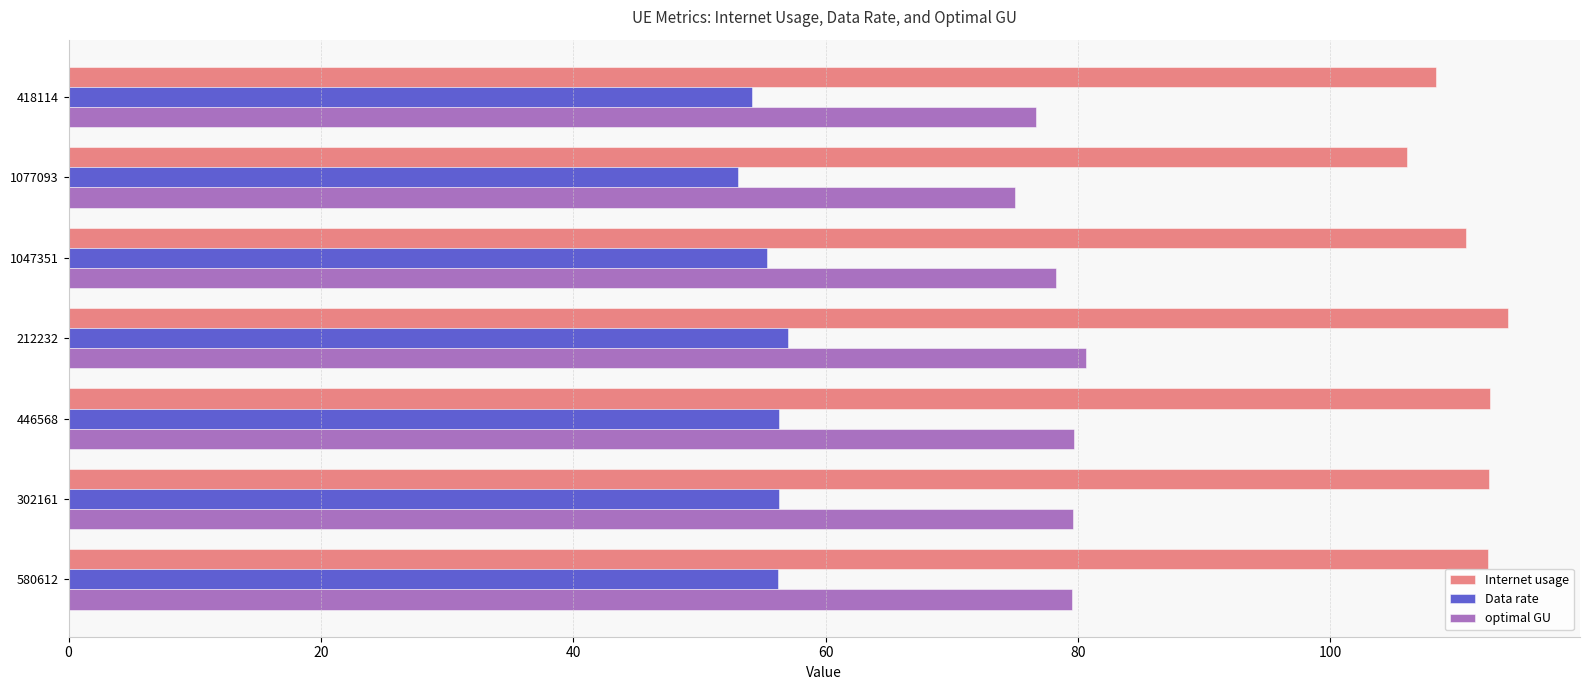

Is it true that Data rate equals 53.0 at 1077093?

True